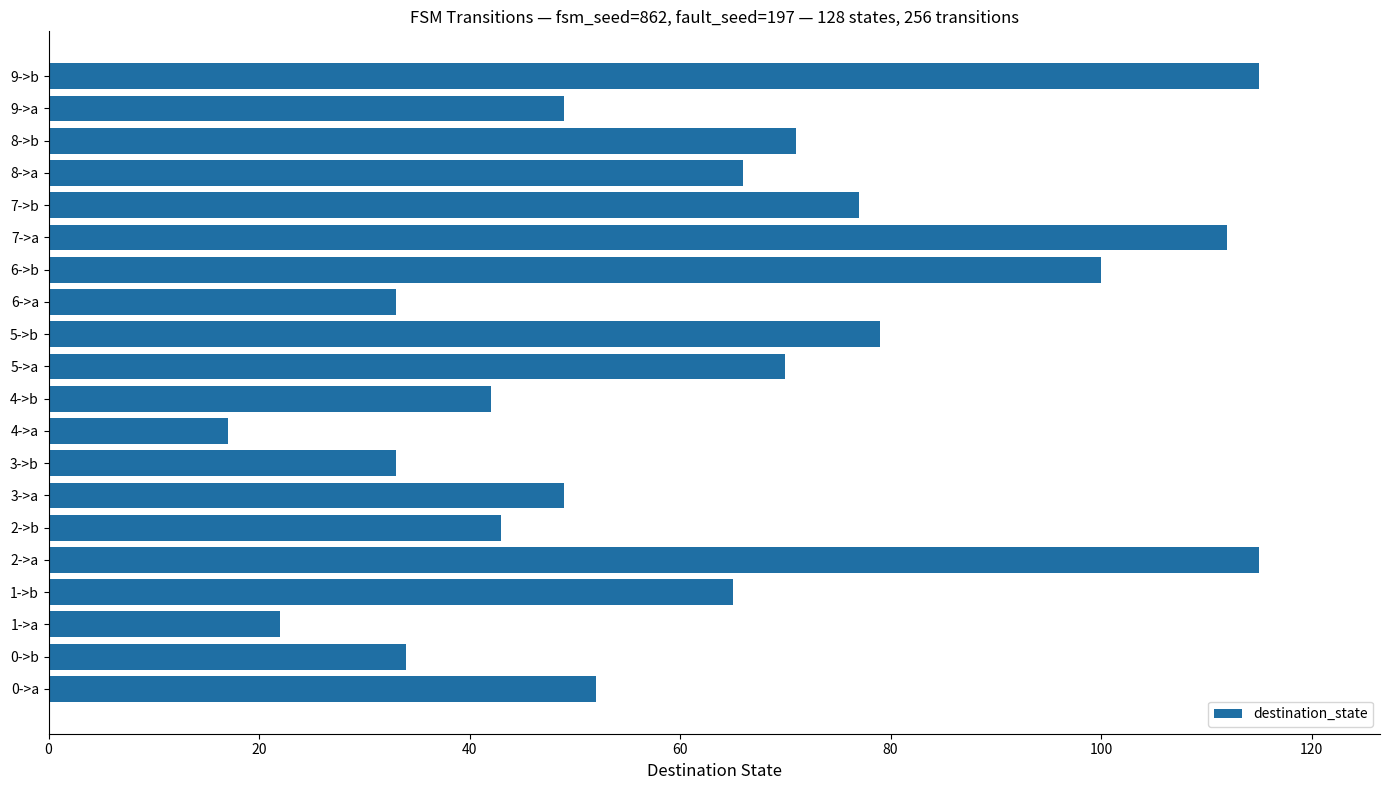

What is the difference between the maximum and second lowest values?

93